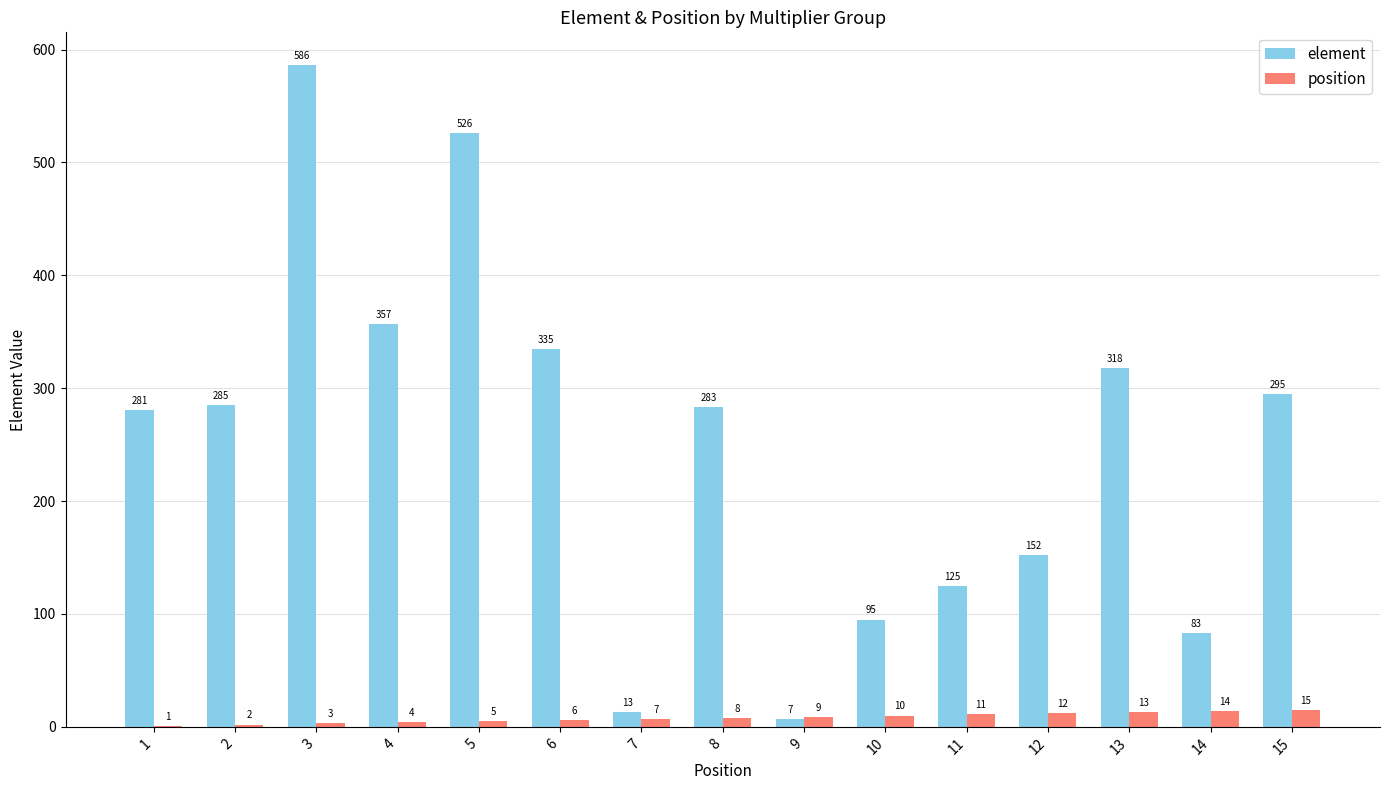

Is the value of position at 4 greater than the value of element at 13?

No